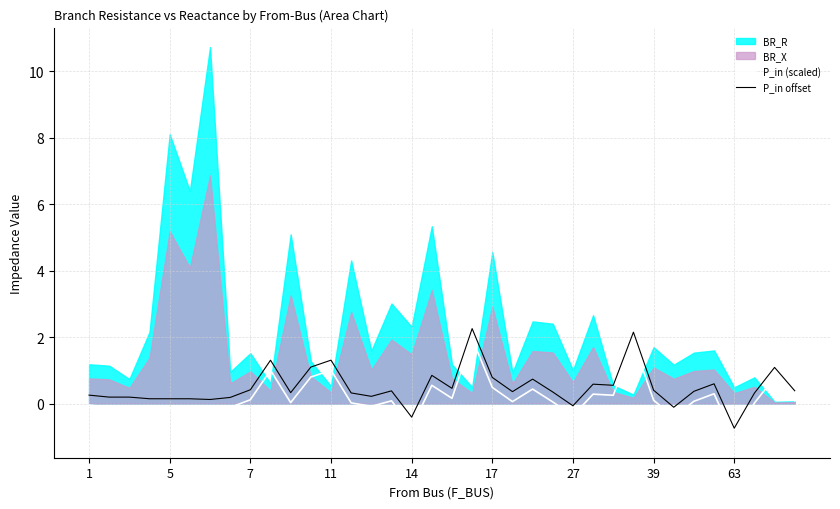

What is the value of the P_in (scaled) point at the 30th from the left?

-0.4